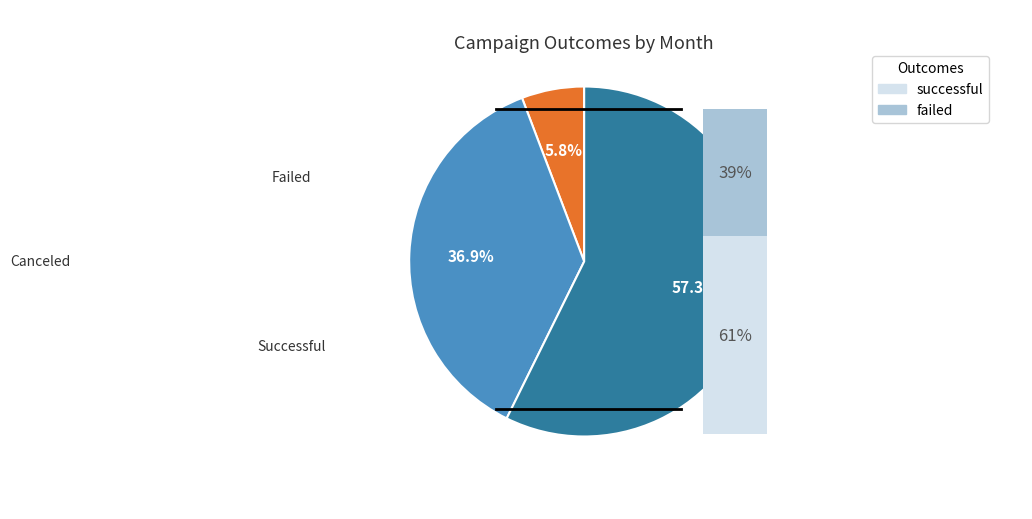

How many slices are in this pie chart?

3